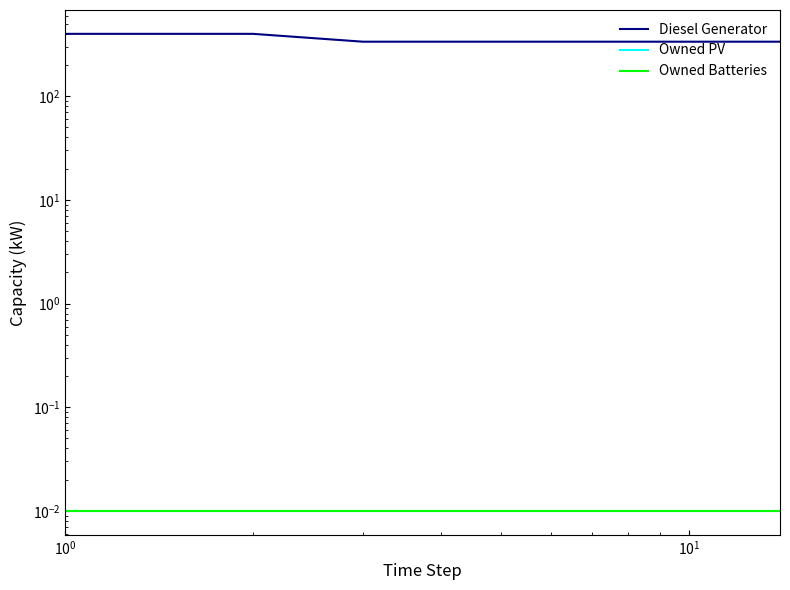

Is it true that Owned Batteries equals 0.0 at $\mathdefault{10^{1}}$?

False